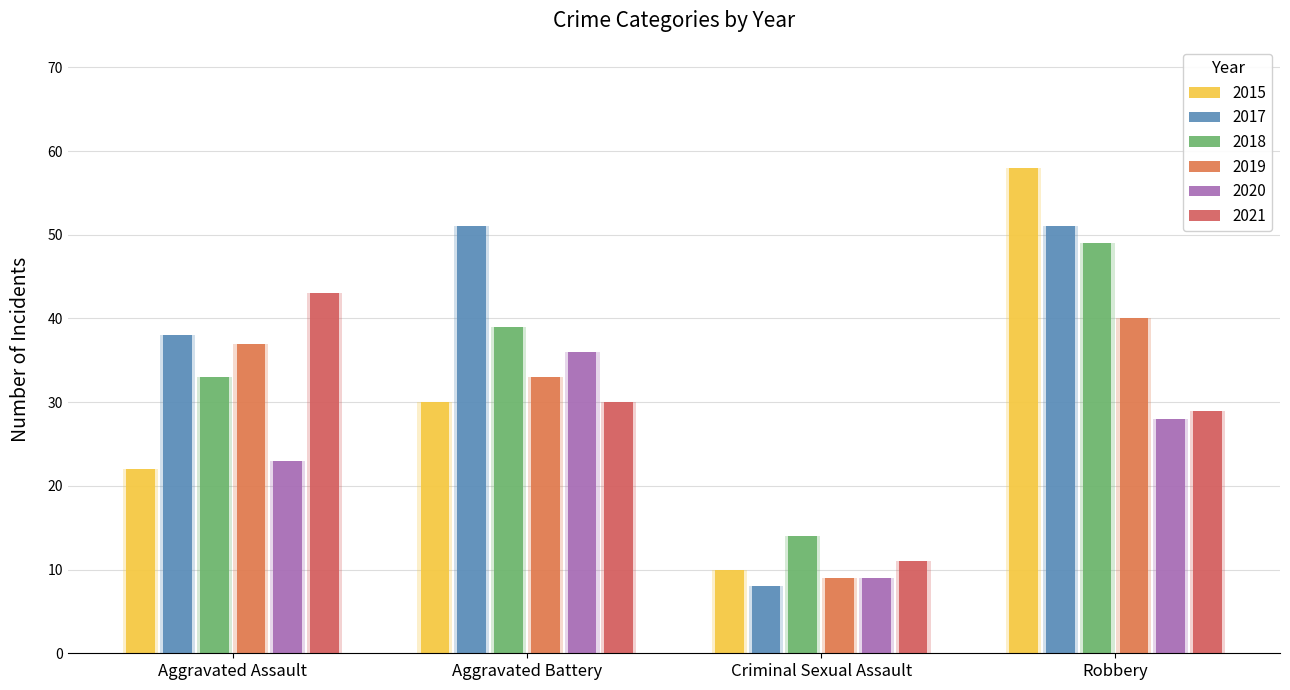

How many values in the 2021 series are below 30?

2